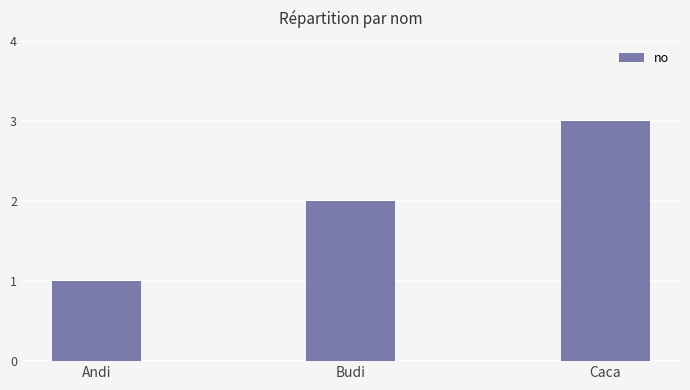

Reading left to right, list all the values displayed in this chart.

Andi=1	Budi=2	Caca=3